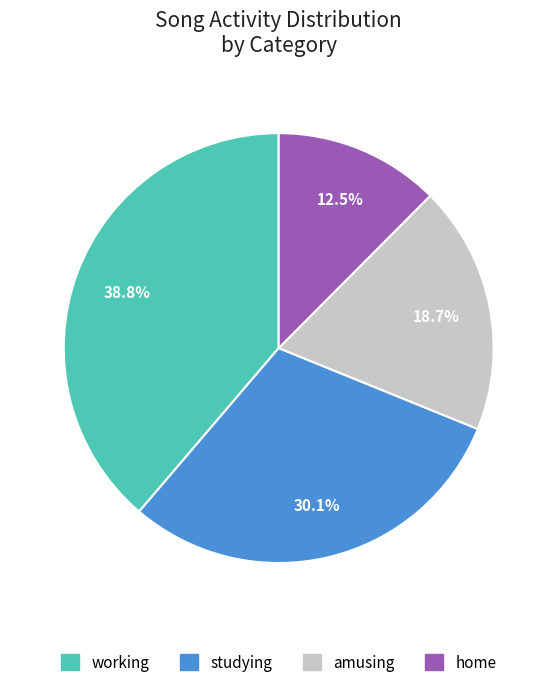

How many slices are in this pie chart?

4